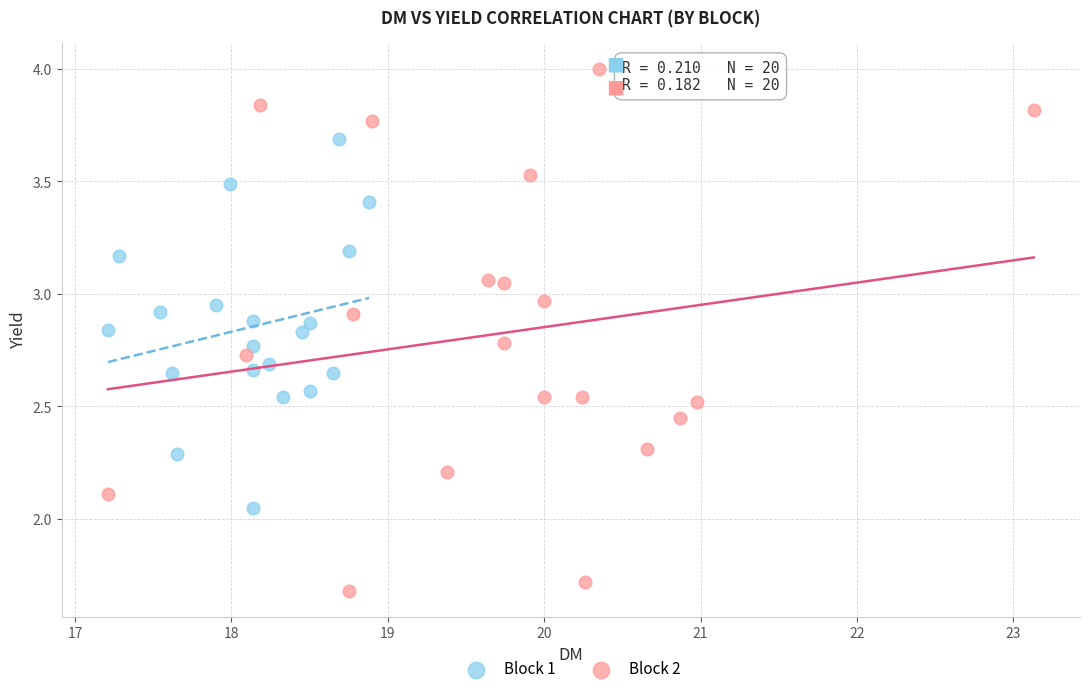

Which series has the widest spread of Y values?

Block 2